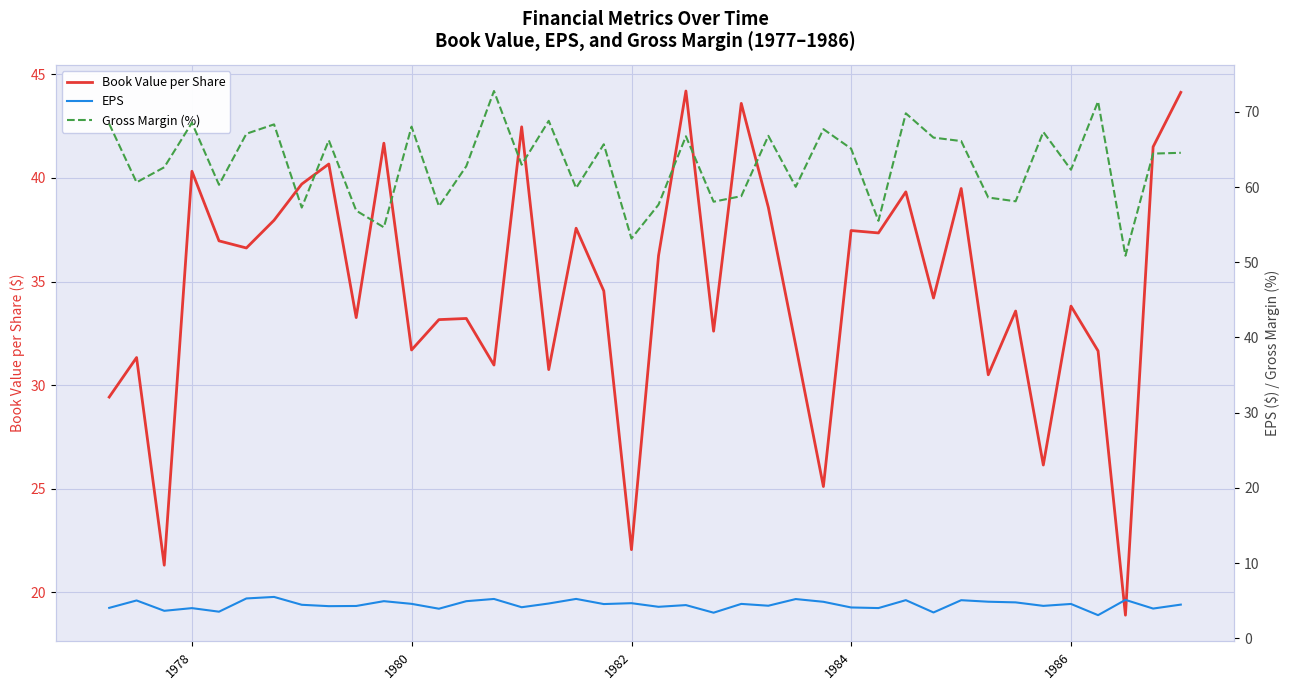

True or false: Book Value per Share and Gross Margin (%) cross at least once.

False